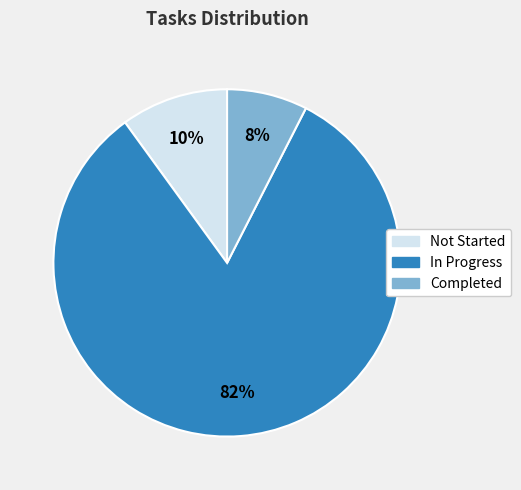

Is there a majority slice in this chart?

Yes